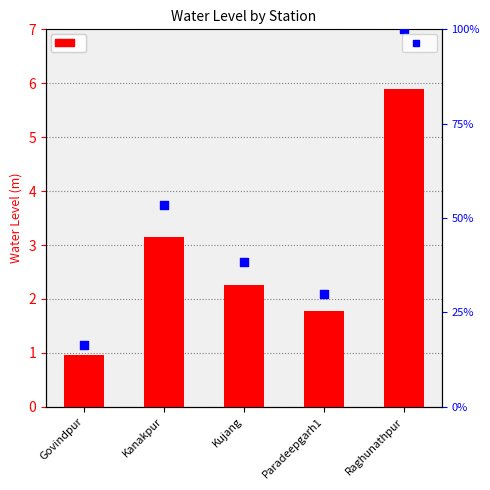

Which series contains the lowest Y value?

water_level (in m)